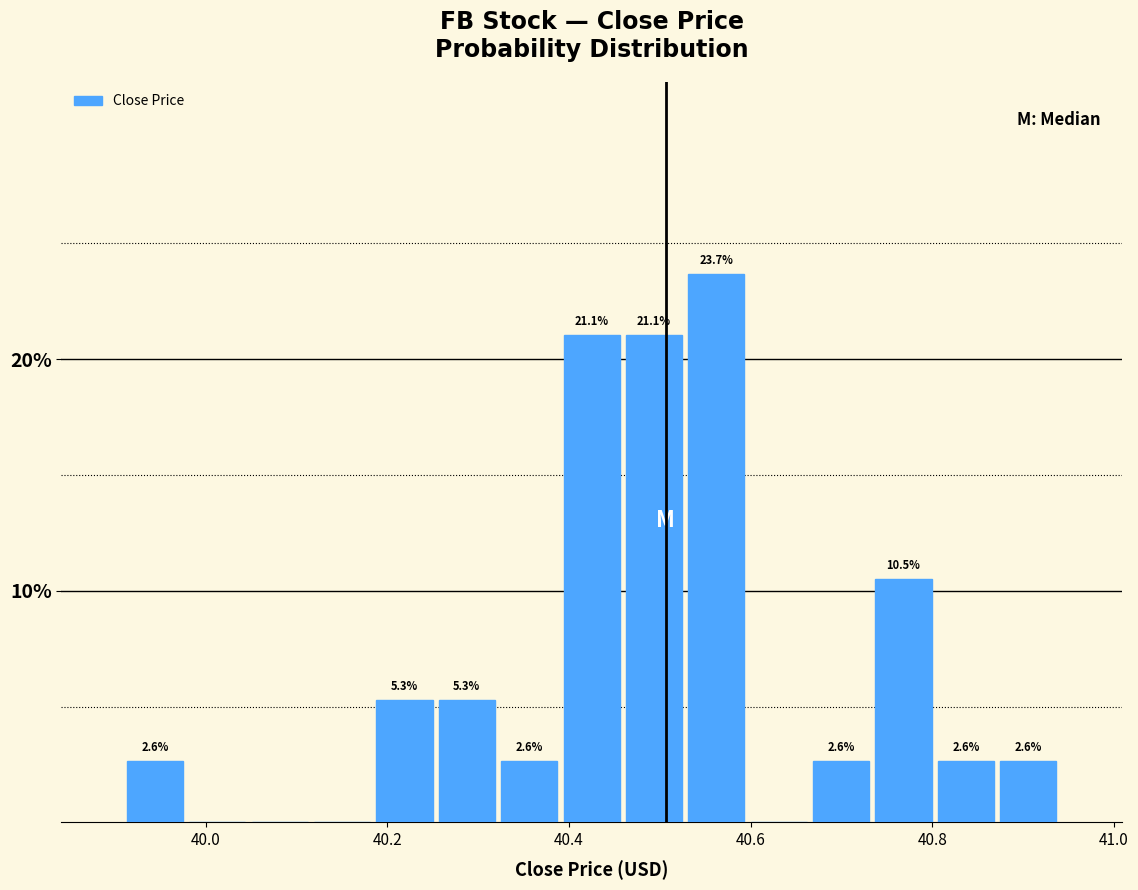

Around what value on the x-axis is the tallest bar? Give the approximate position of its centre, as read against the axis.

40.56